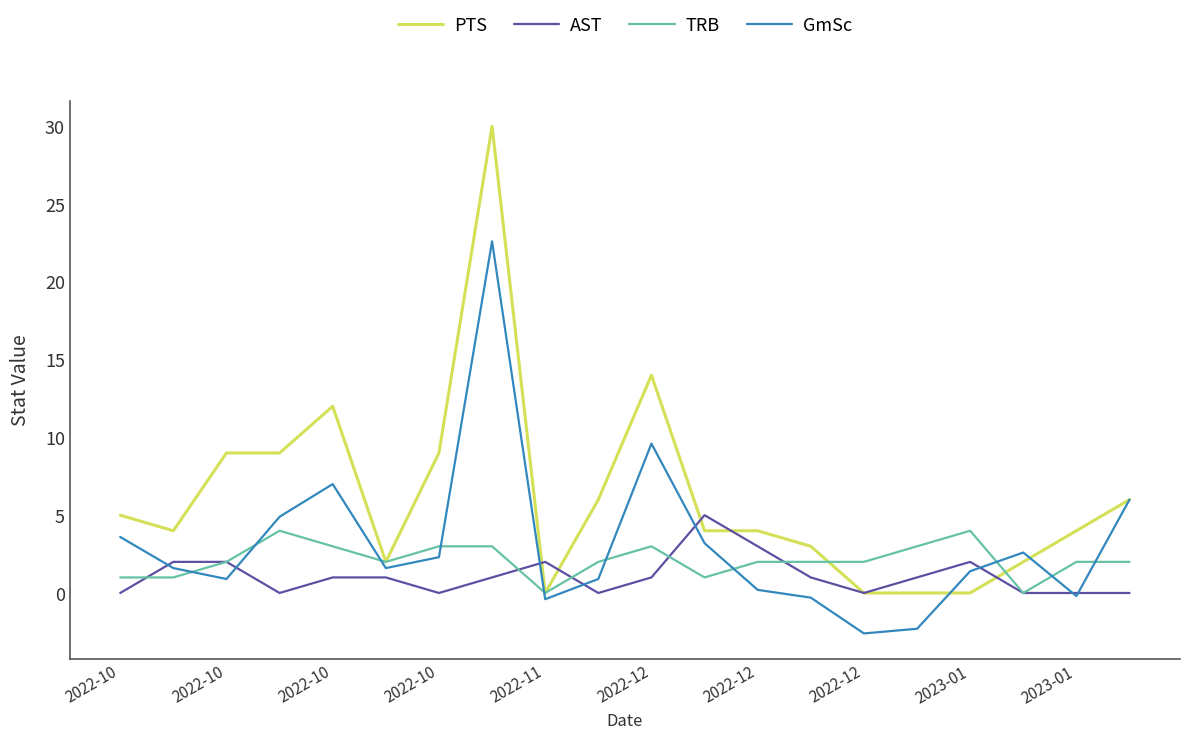

What is the highest value of the PTS series?

30.0